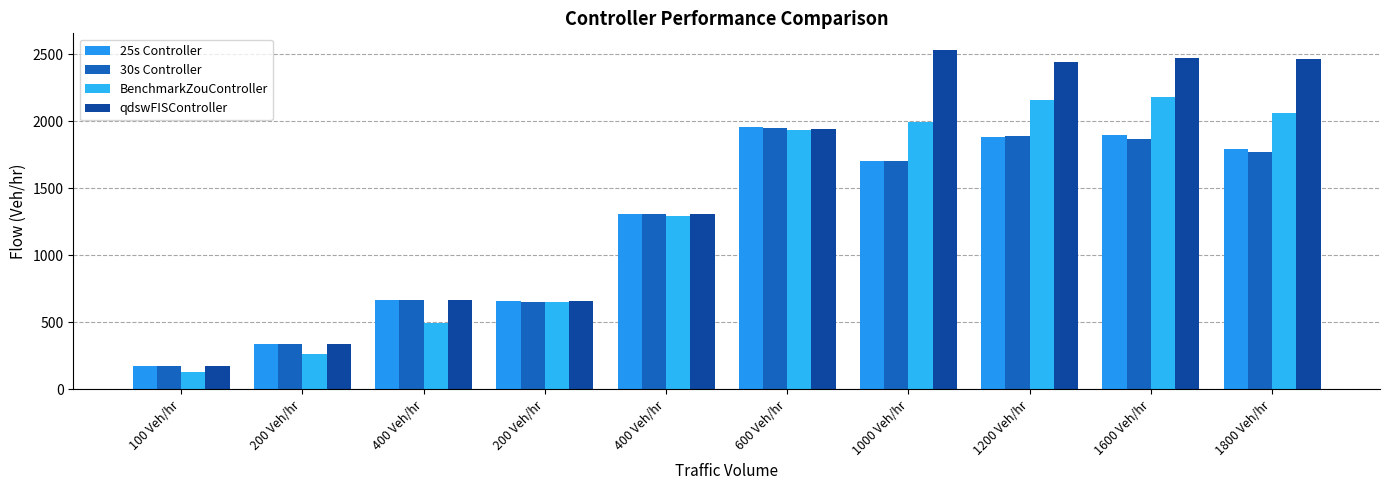

How many data points in BenchmarkZouController are less than 1932?

5